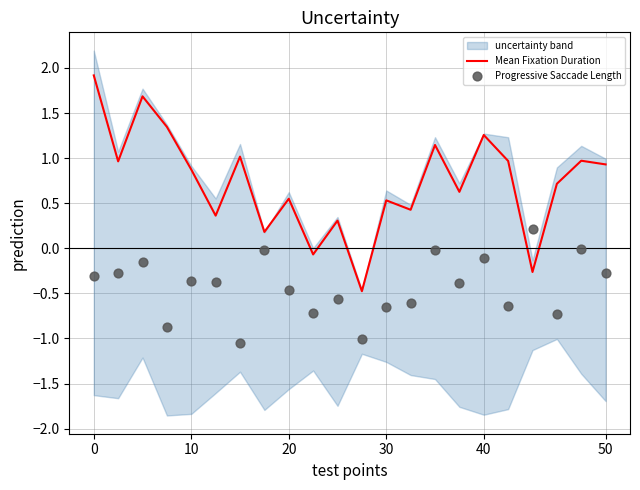

Which series reaches the minimum Y coordinate?

Progressive Saccade Length